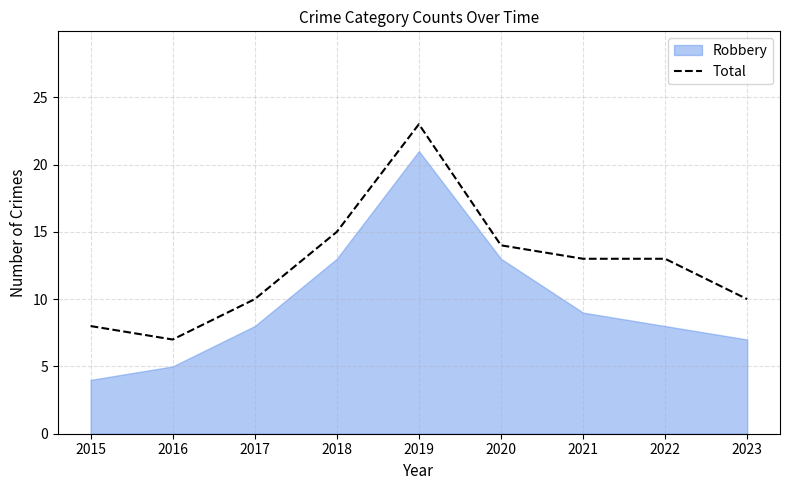

At which label does the data first exceed 13?

2018